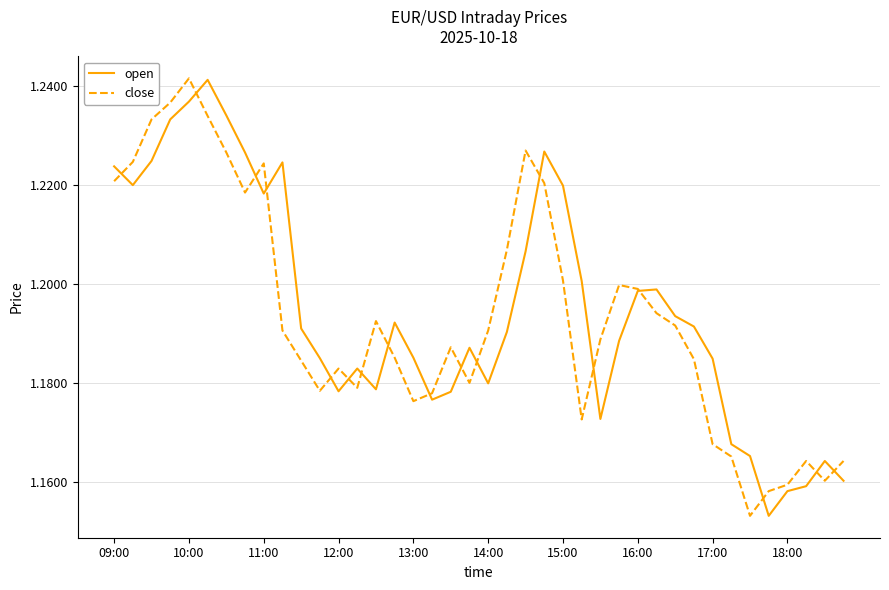

Which series has the widest spread of values?

close